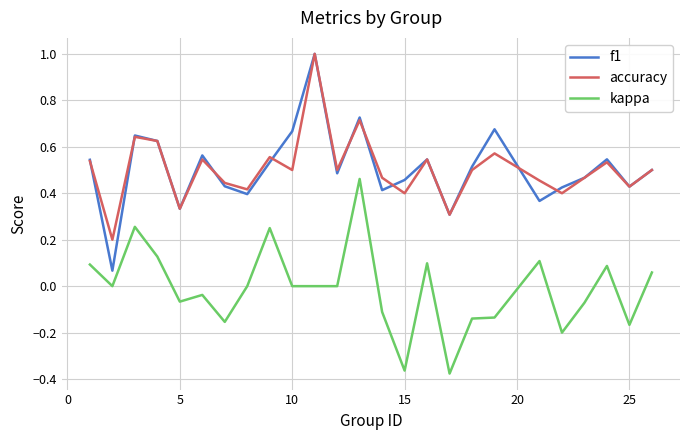

True or false: kappa has more than 0 interior local peaks.

True